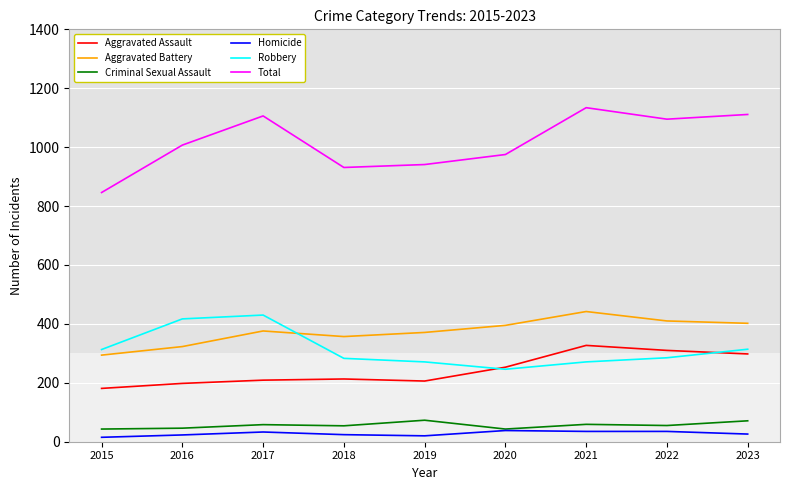

In Total, how many points are higher than both neighbors (excluding endpoints)?

2